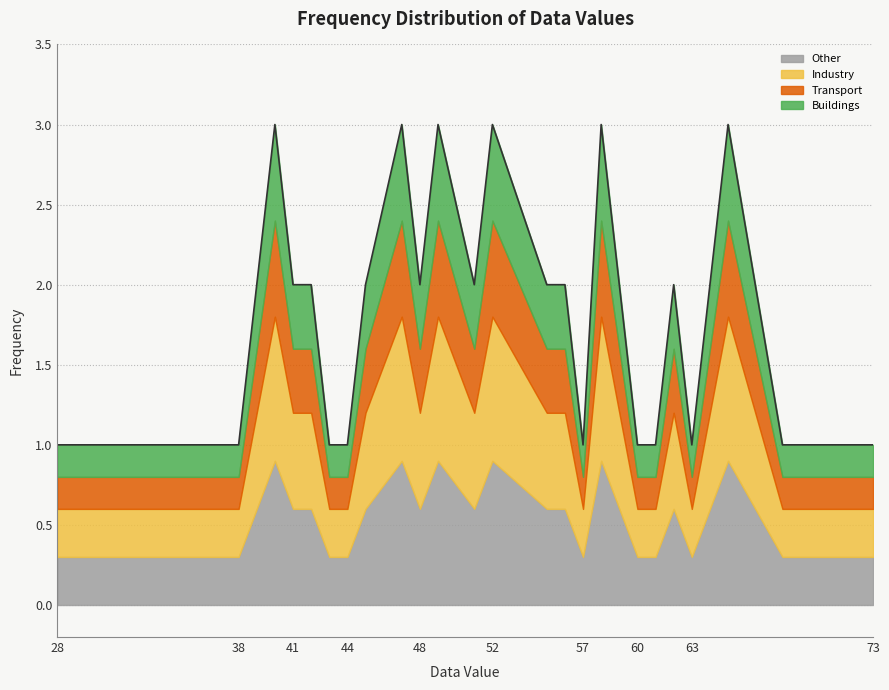

What is the average value?

2